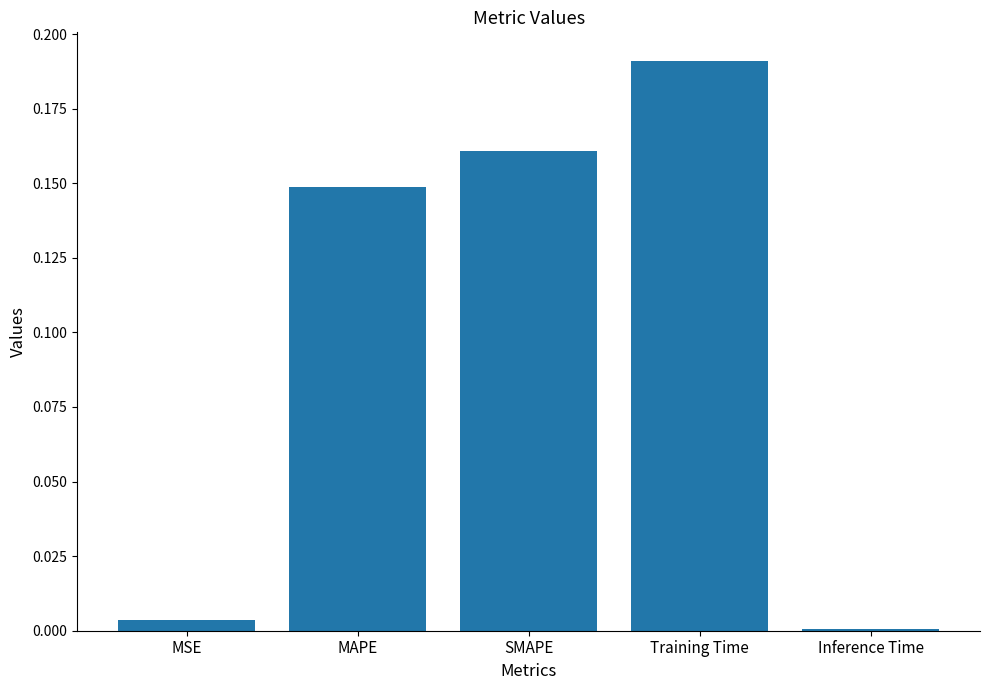

Which label corresponds to the largest value in the chart?

Training Time